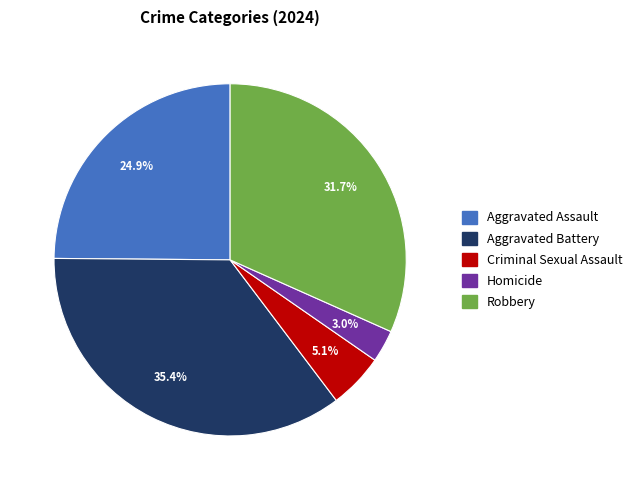

What portion of the pie excludes Aggravated Assault?

75.1%